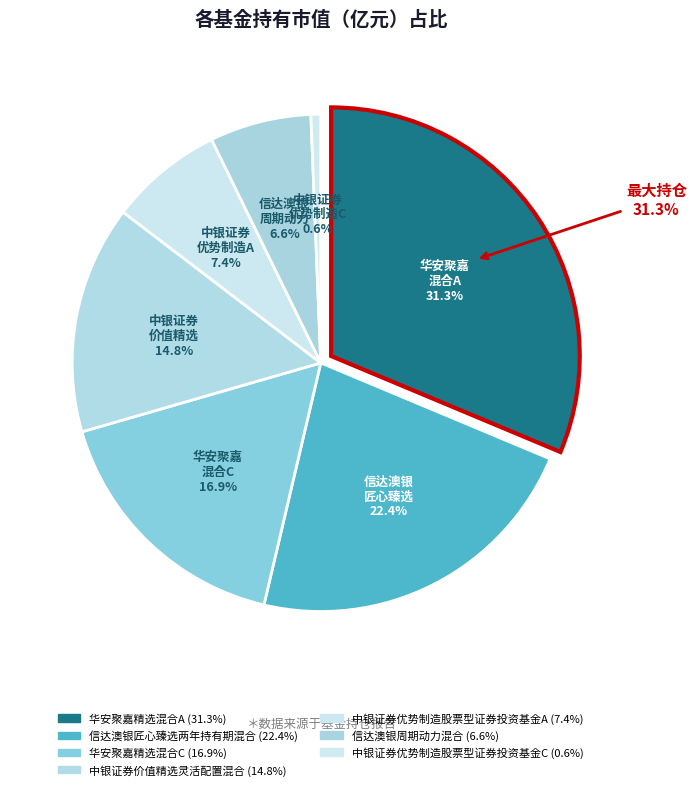

Between 华安聚嘉精选混合A and 中银证券优势制造股票型证券投资基金A, which is larger?

华安聚嘉精选混合A